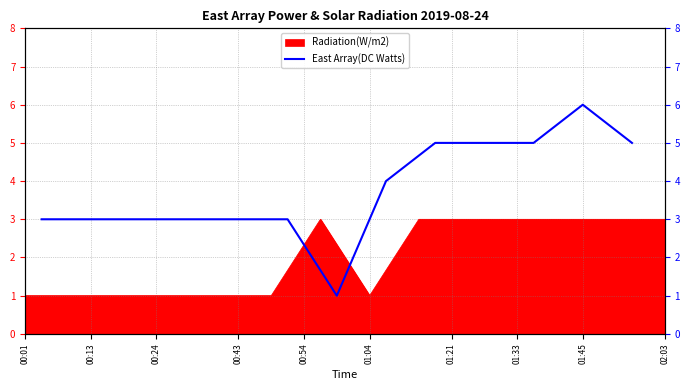

Is it true that Radiation(W/m2) equals 3 at 02:03?

True